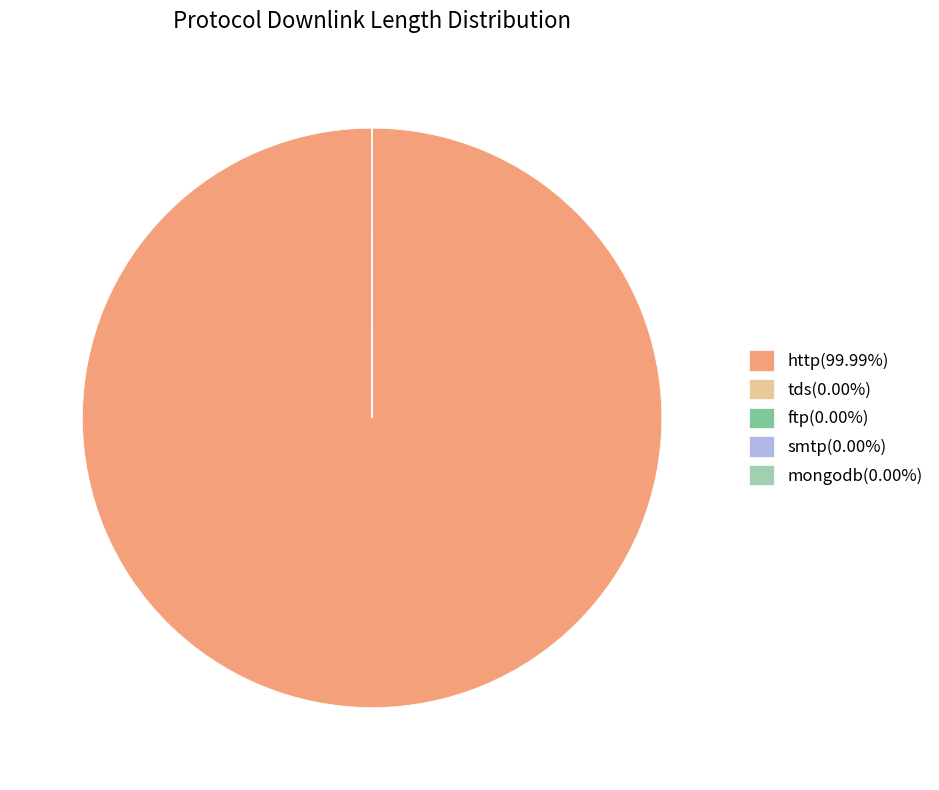

Is http(99.99%) the majority of the pie?

Yes